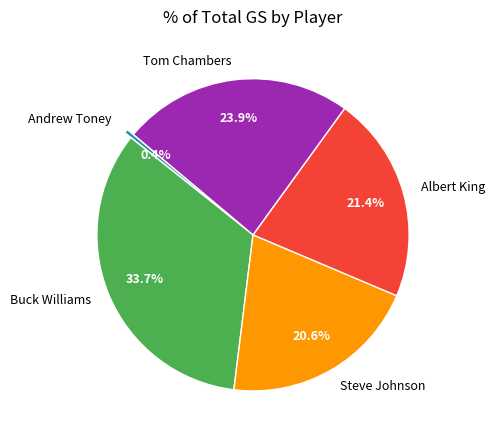

Does Steve Johnson account for over 50% of the chart?

No